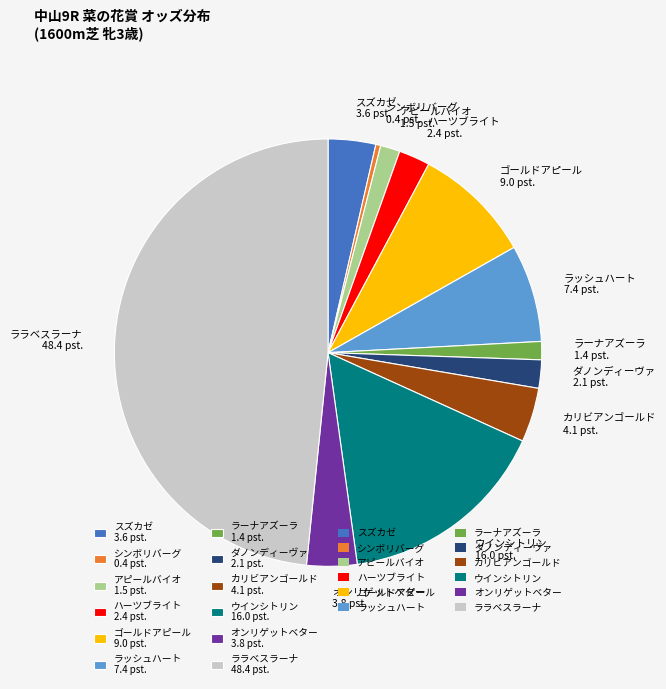

Count the number of slices in the pie.

12